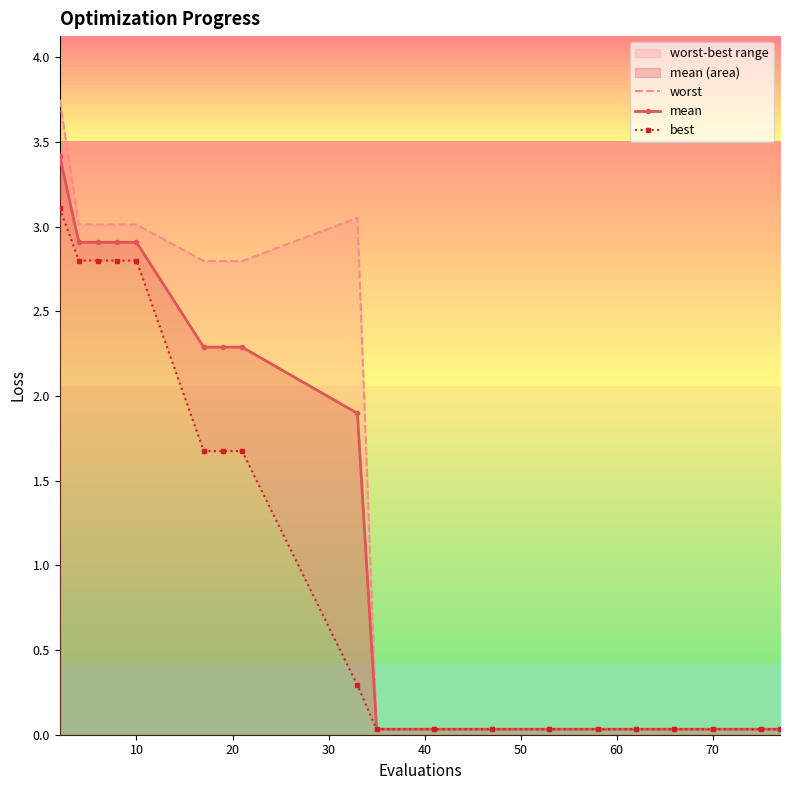

How many data points does each series have?

19